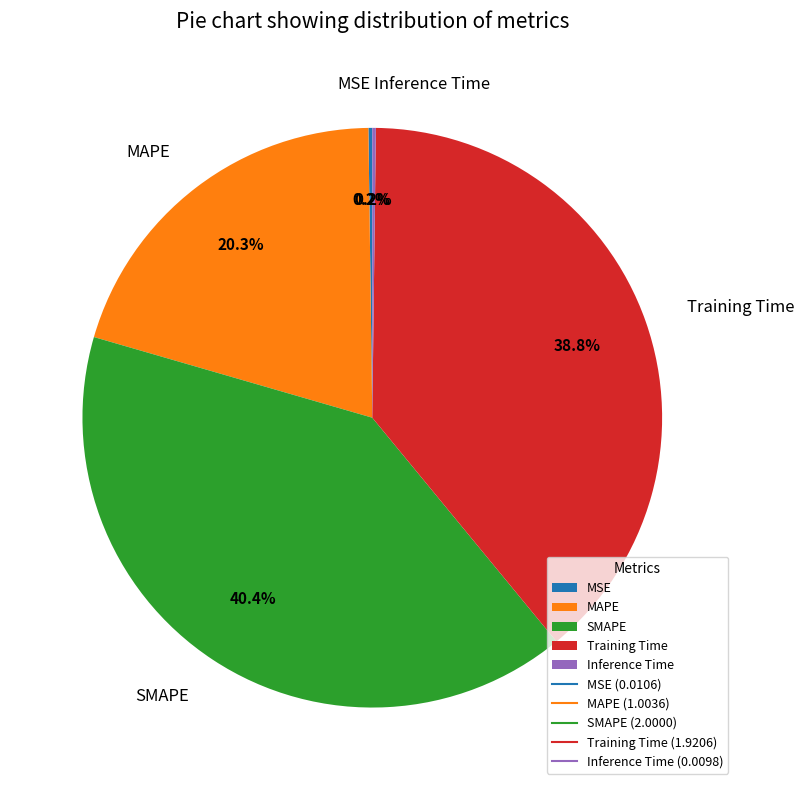

Is there any slice that represents more than half of the pie?

No